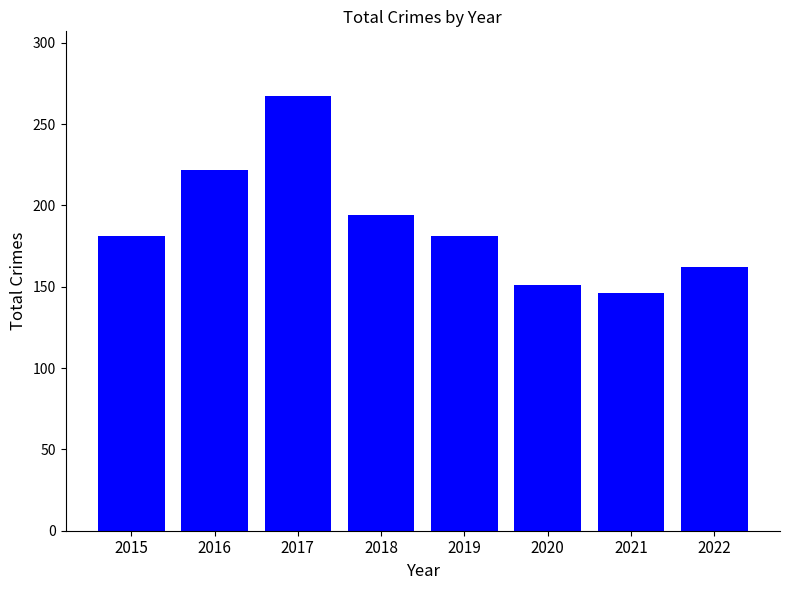

What is the ratio of the value at 2022 to the value at 2019?

0.9